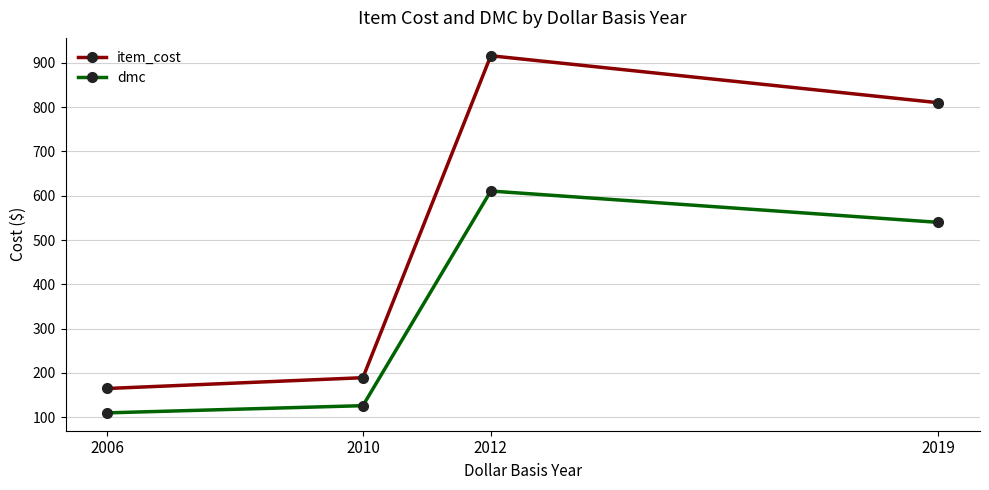

Rank the categories by dmc value from lowest to highest.

2006, 2010, 2019, 2012